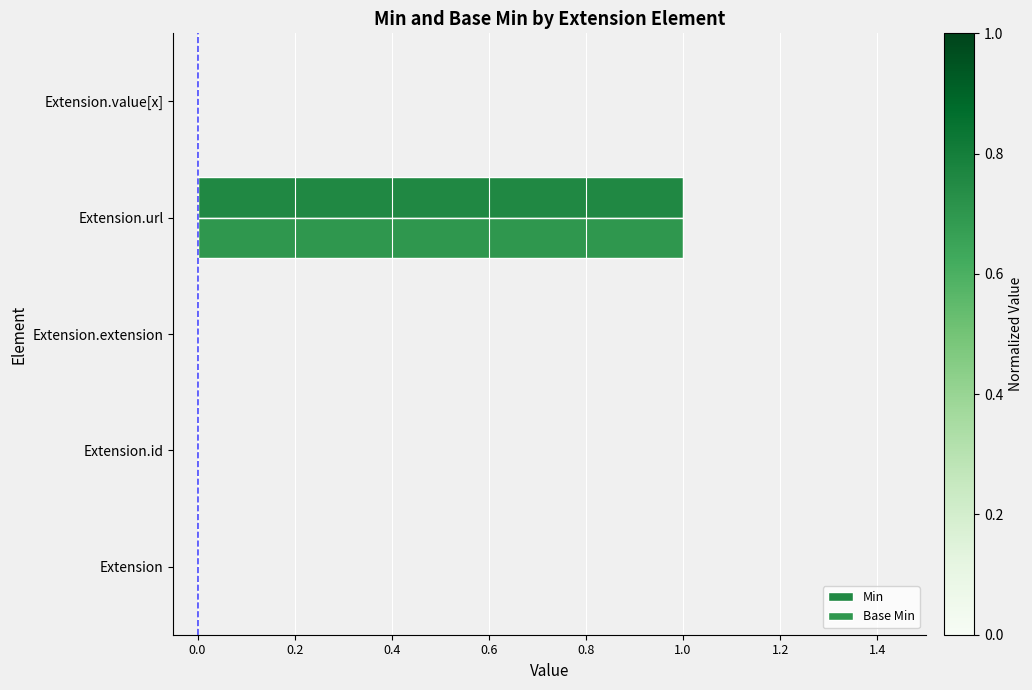

How many series are shown in this chart?

2